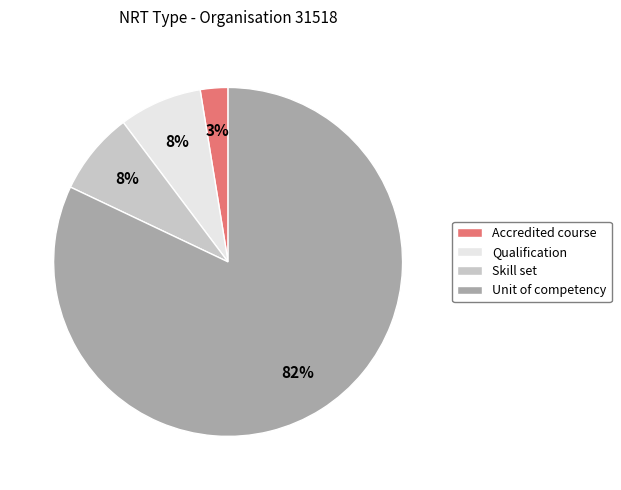

Which category has the biggest portion of the pie?

Unit of competency